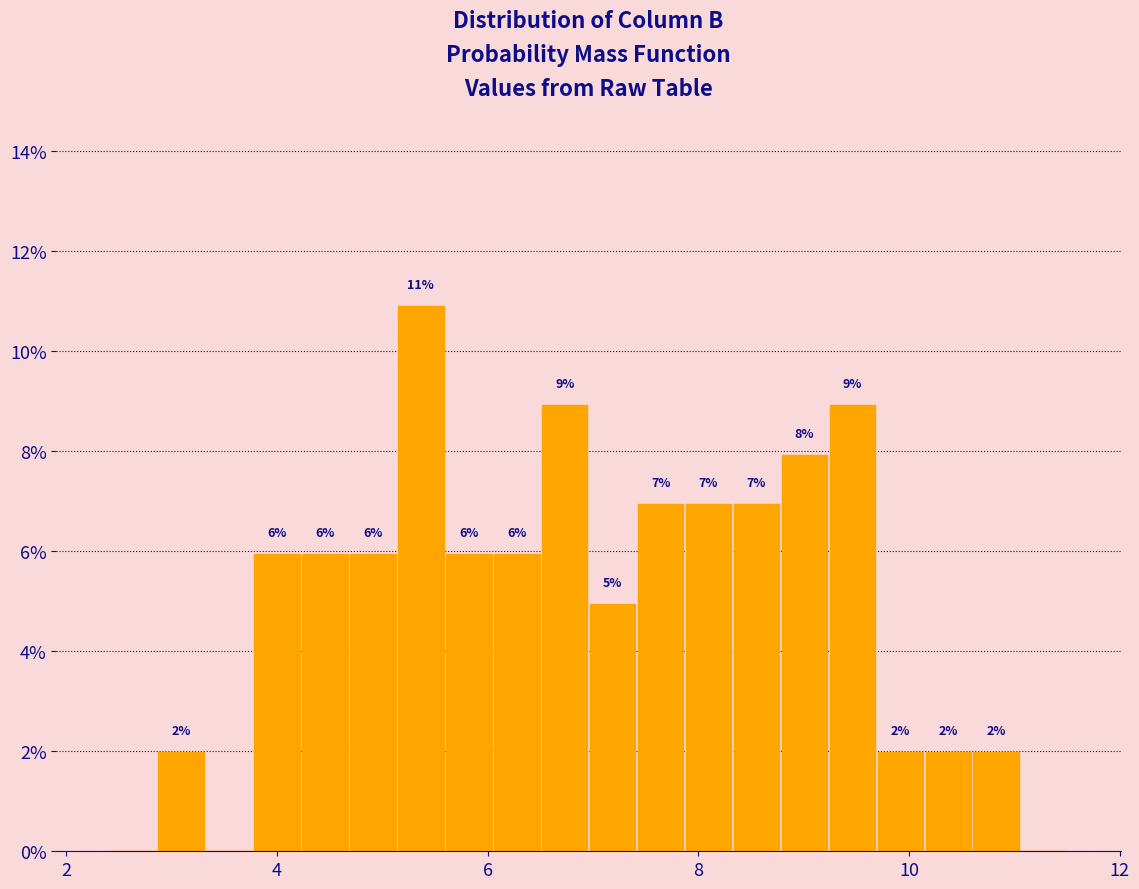

Read against the x-axis, roughly where is the centre of the tallest bar?

5.4